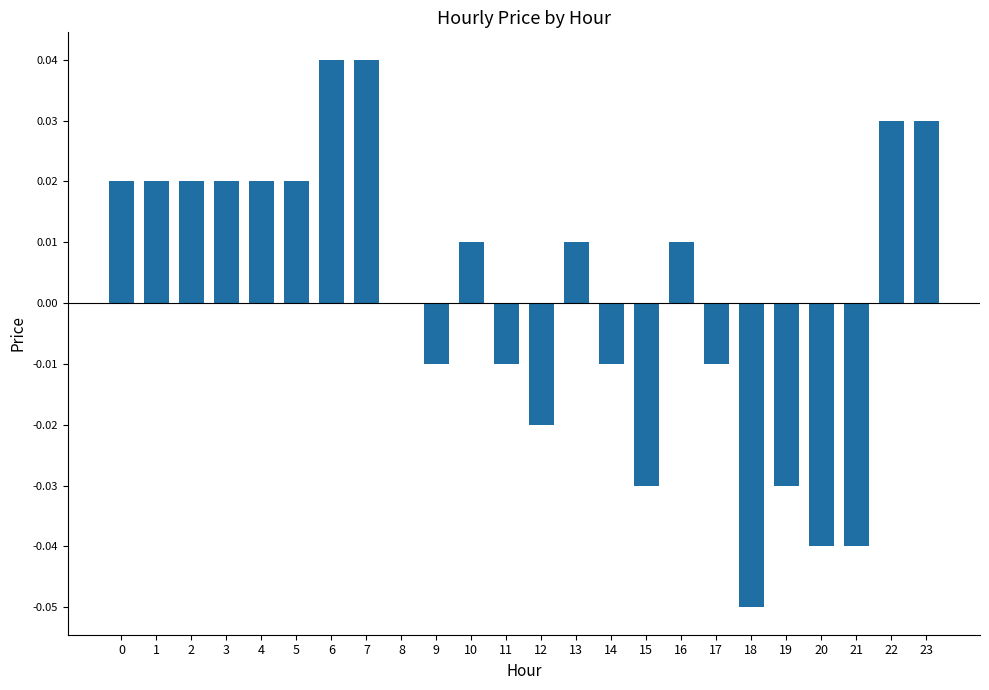

The chart shows a value of 0.0 at 5. True or false?

True